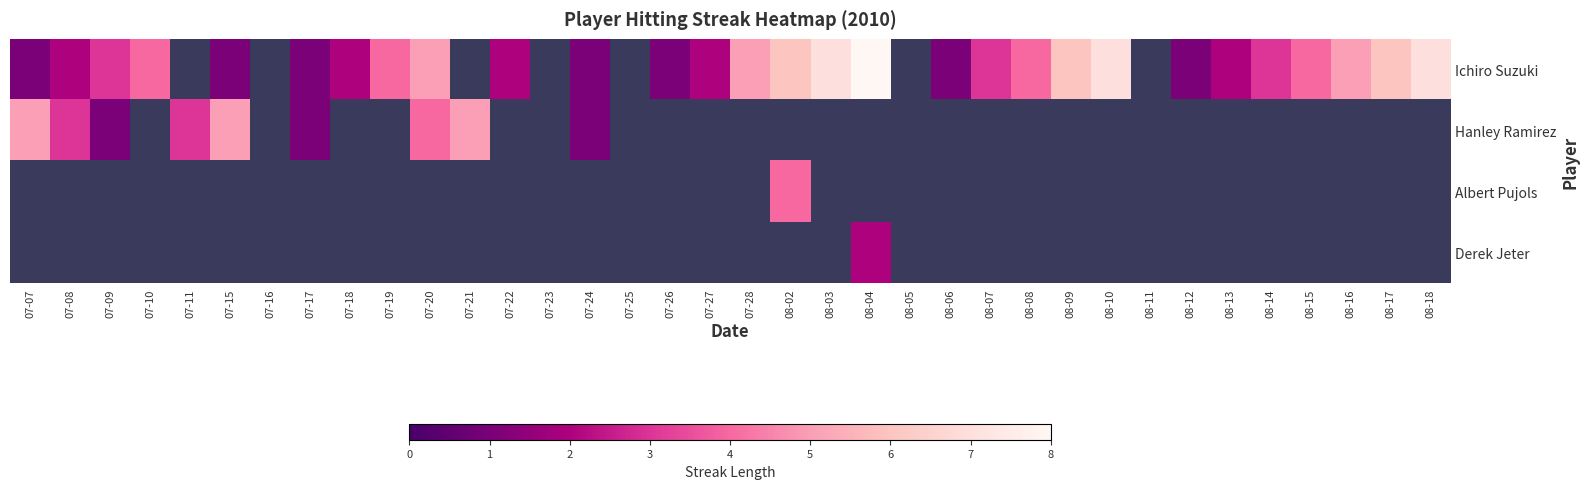

Which category has the highest value in the Ichiro Suzuki series?

08-04